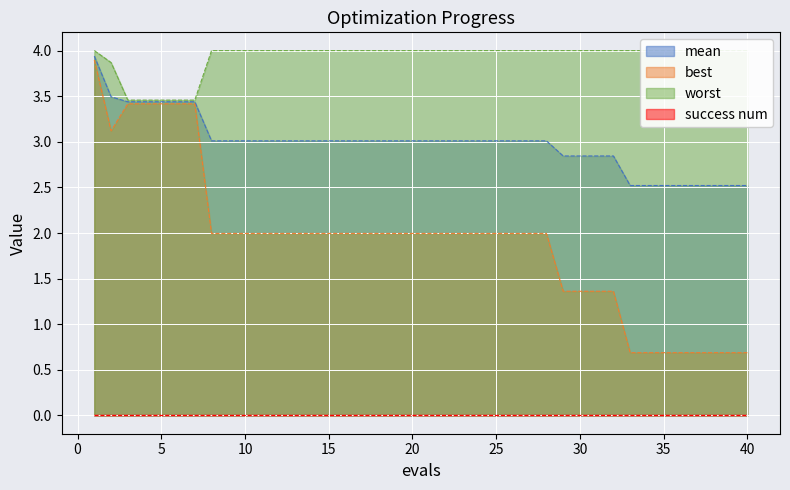

What is the lowest value of the best series?

0.7